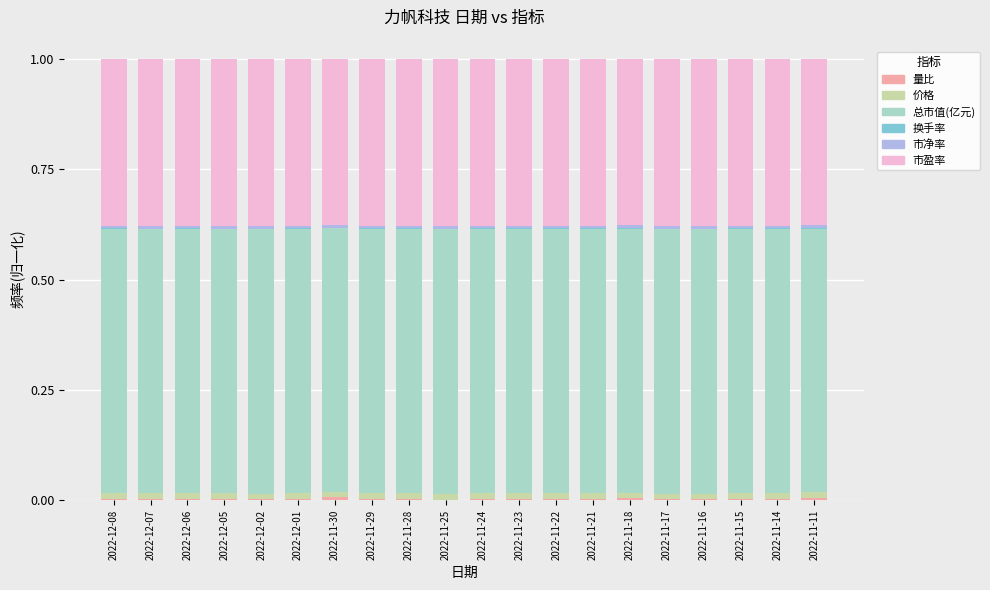

Which series has the widest spread of values?

量比